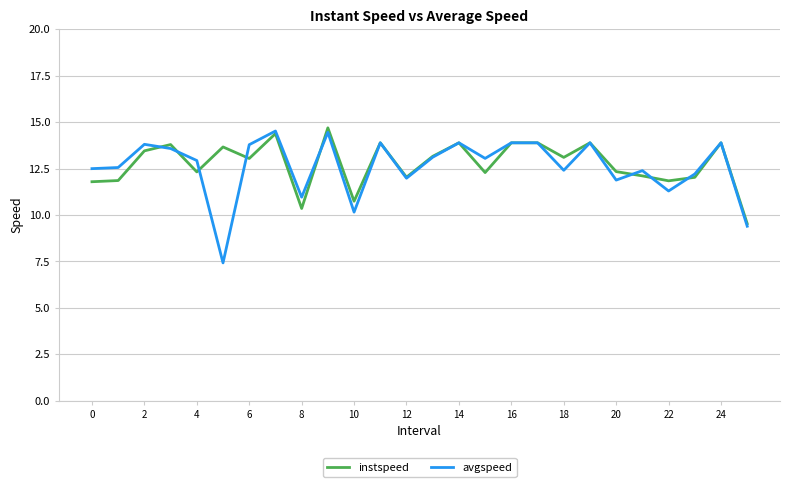

How many distinct data groups are displayed?

2